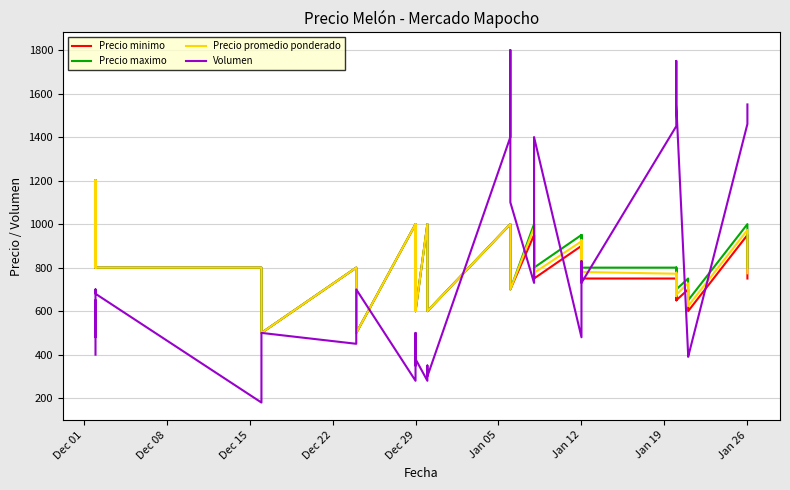

True or false: Precio minimo and Precio promedio ponderado intersect in this chart.

False